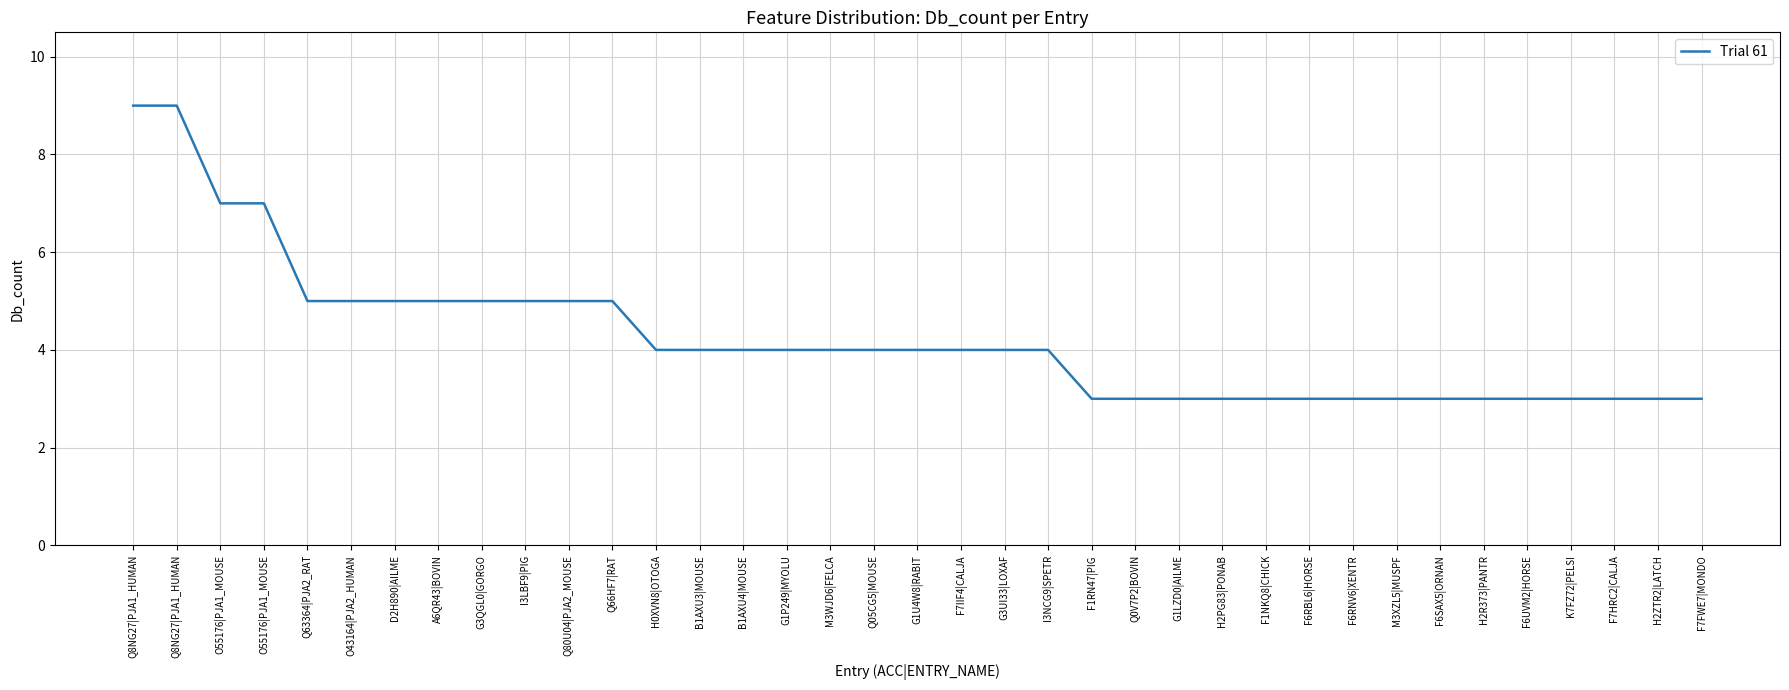

What is the difference between the second highest and second lowest values?

6